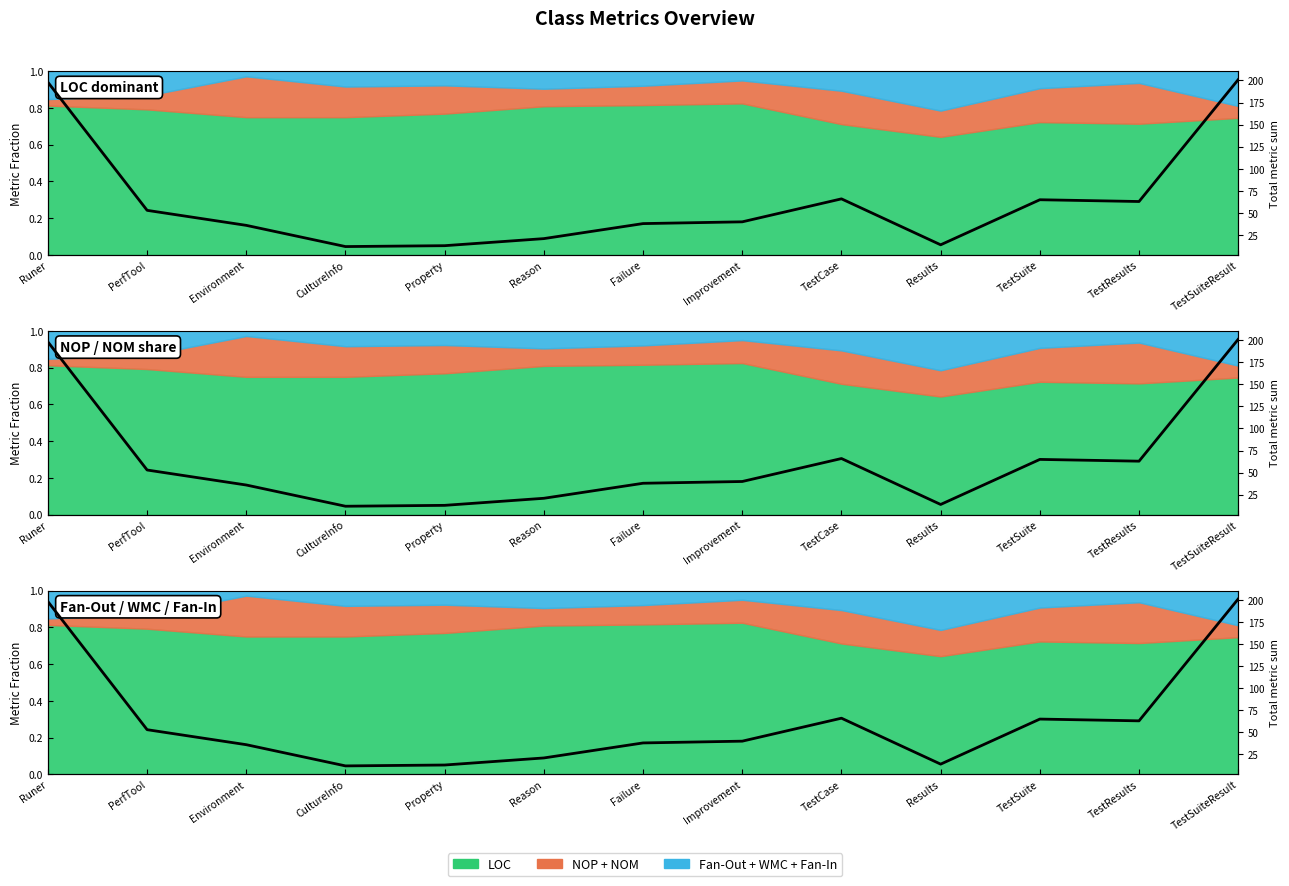

How many interior local peaks (higher than both neighbors) does the data have?

2